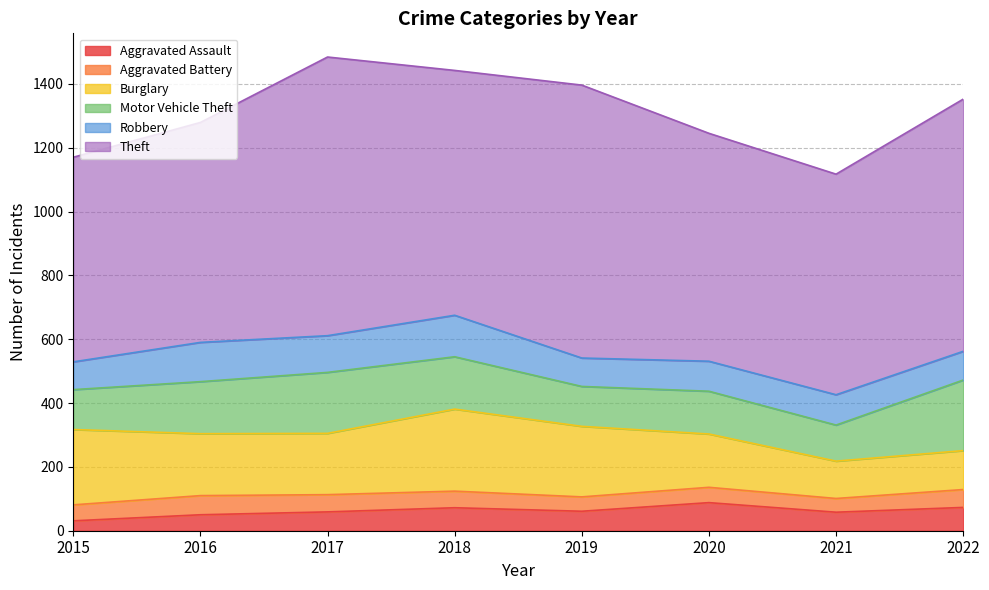

At which category does Theft reach its first local valley?

2018